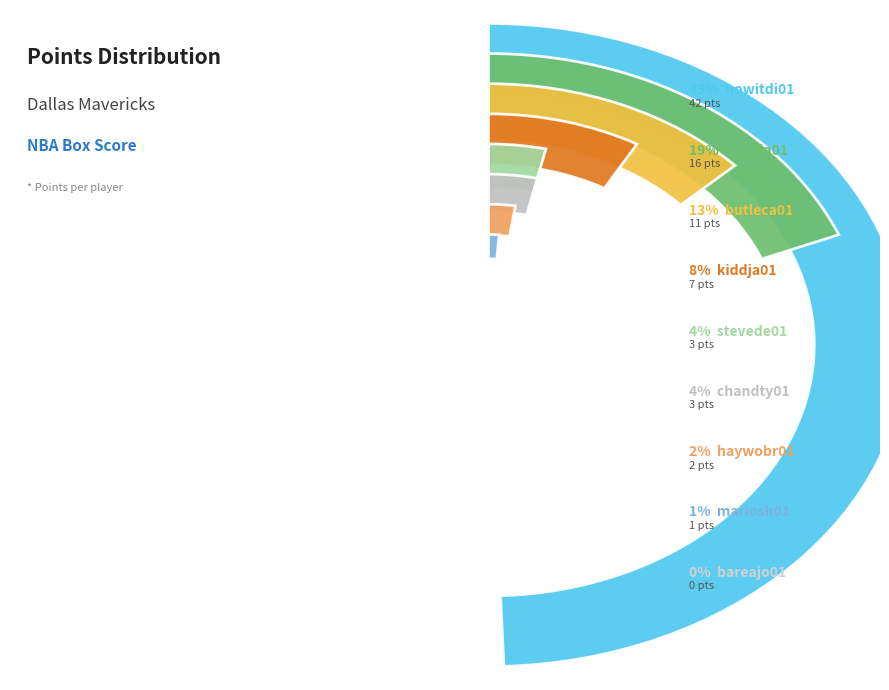

To the nearest percent, what is the difference between the largest and smallest slice percentages?

49%